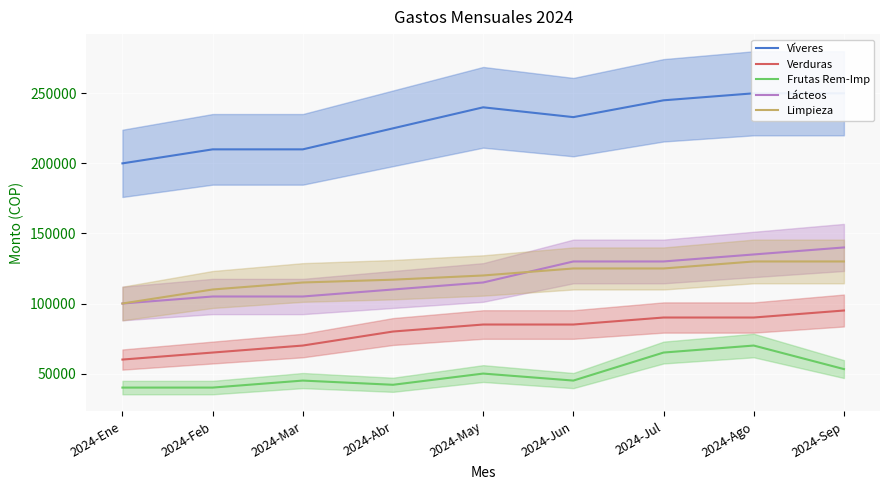

What is the sum of all Lácteos values?

1070000